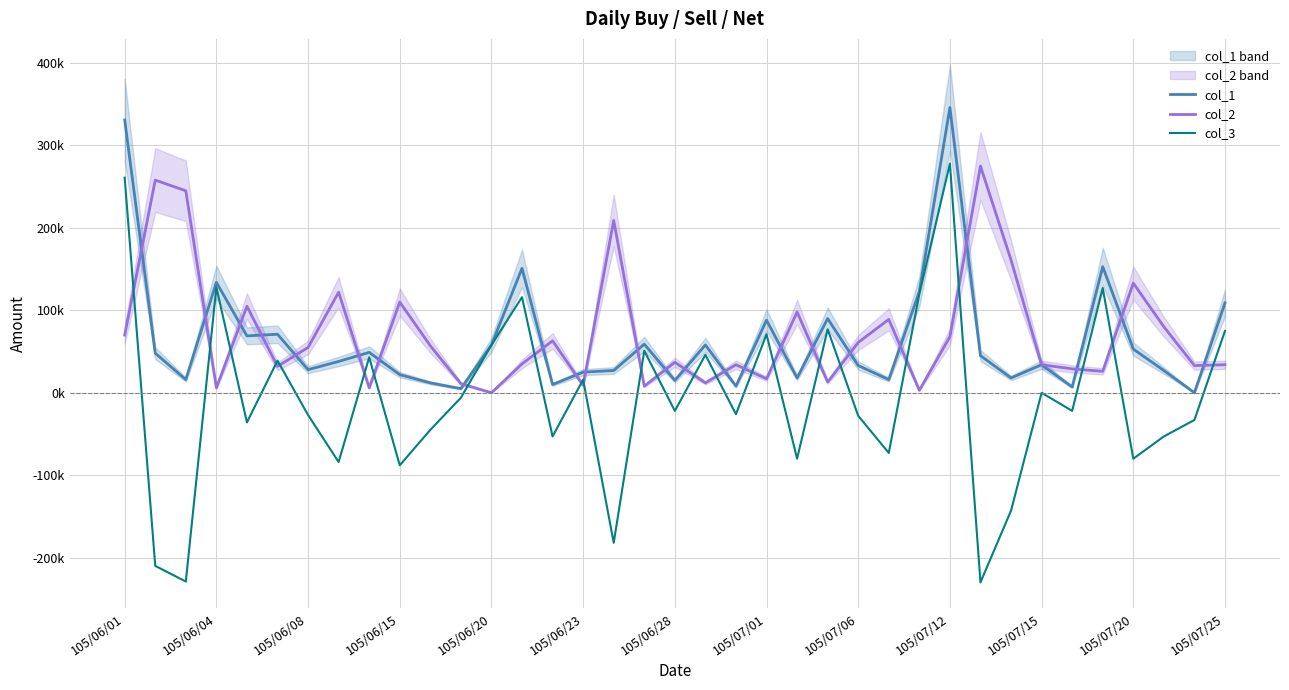

How many values in the col_1 series are below 38000?

18